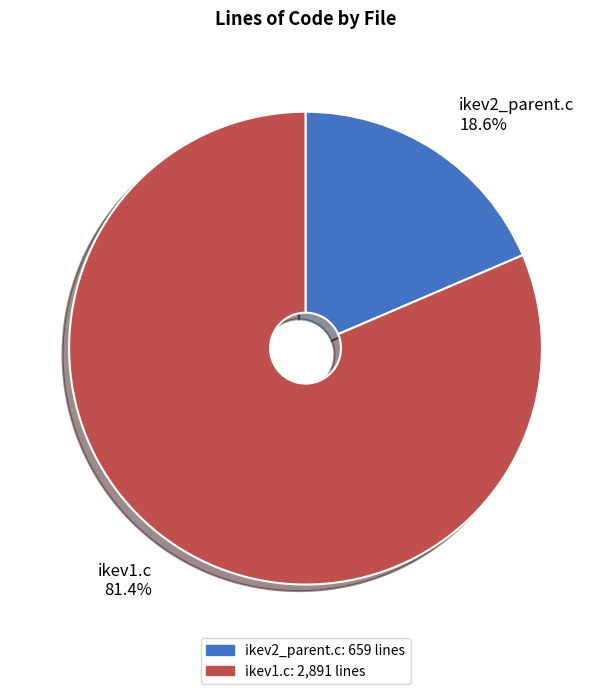

To the nearest percent, what percentage of the pie is ikev2_parent.c?

19%